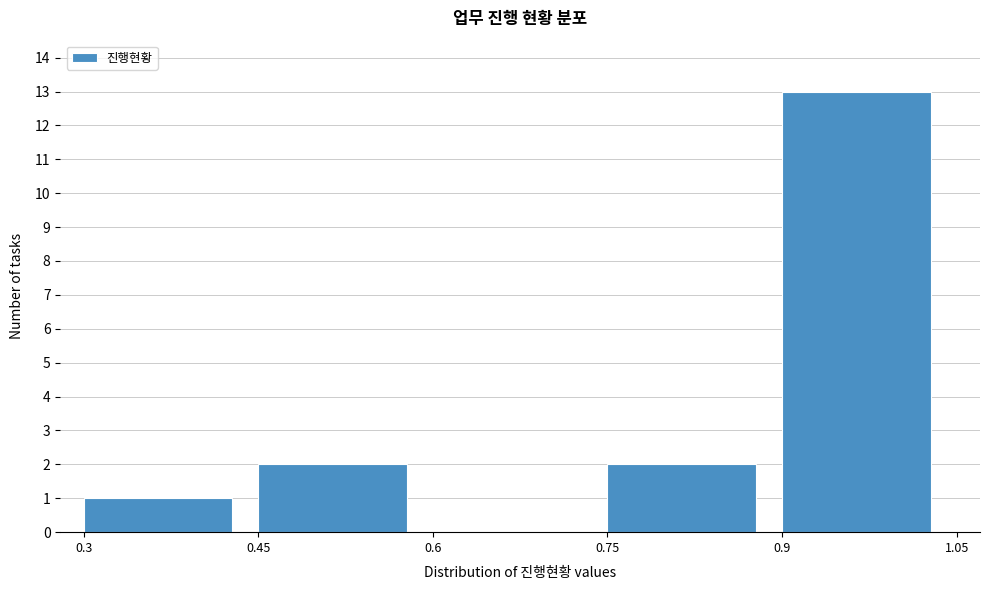

How tall is the bar that spans 0.9 to 1.05 on the x-axis? The values are not printed on the chart, so give them approximately, as read against the axis.

13